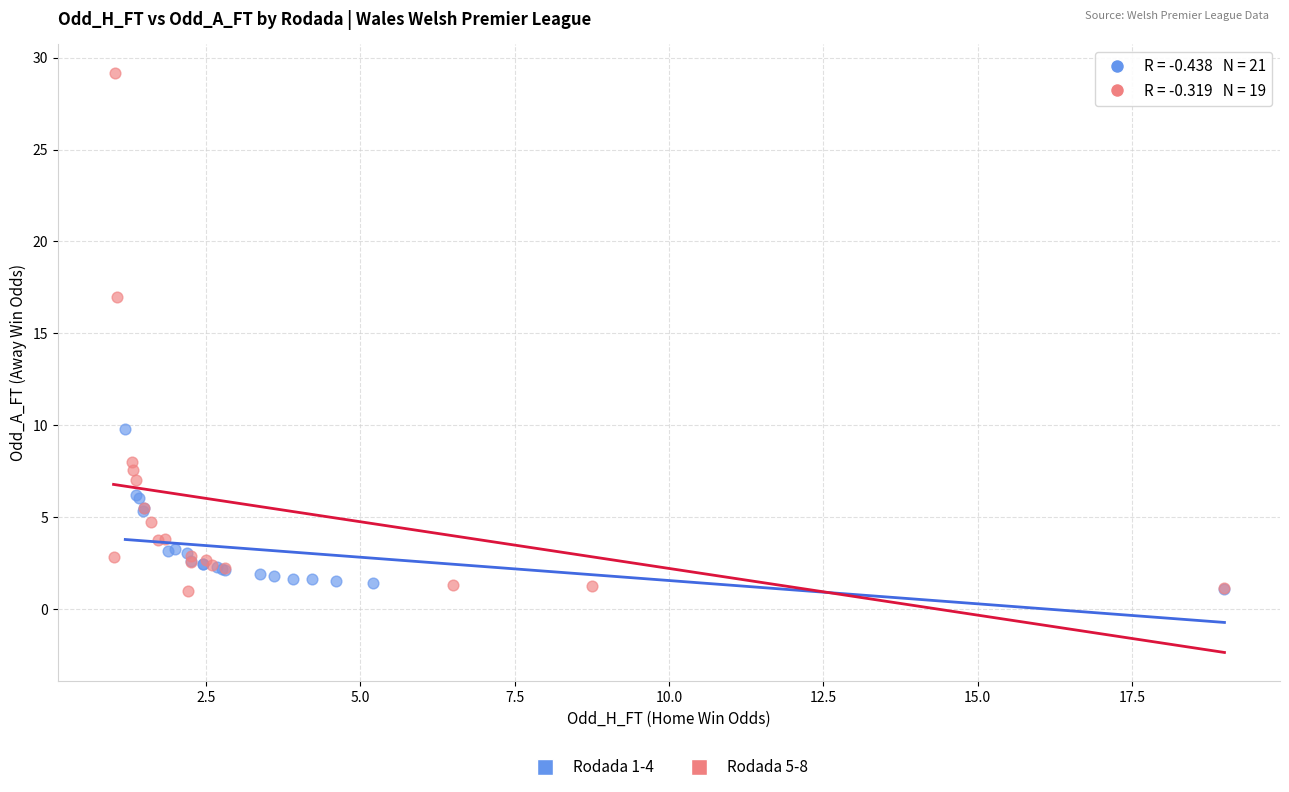

Which series has the largest Y range (max minus min)?

Rodada 5-8